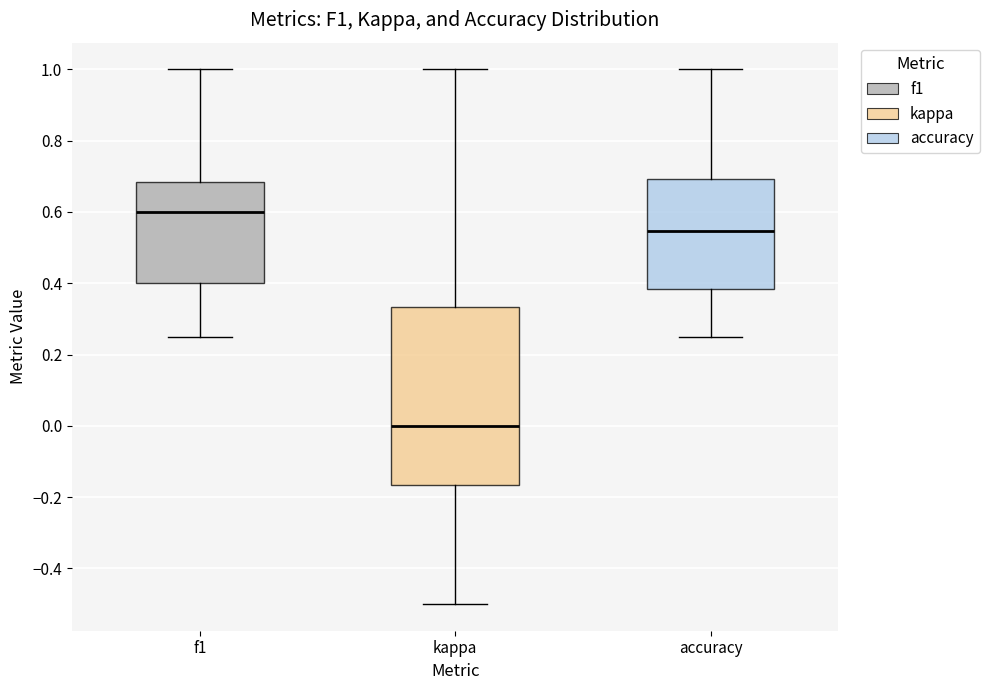

Reading left to right, transcribe this box plot: for each box, give where its median line is, the range the box spans, and where its two whiskers end, as read against the y-axis. The values are not printed on the chart, so give them approximately, as read against the axis.

f1: median 0.60, box 0.40 to 0.68, whiskers 0.26 to 1.00
kappa: median 0.00, box -0.16 to 0.34, whiskers -0.50 to 1.00
accuracy: median 0.54, box 0.38 to 0.70, whiskers 0.26 to 1.00